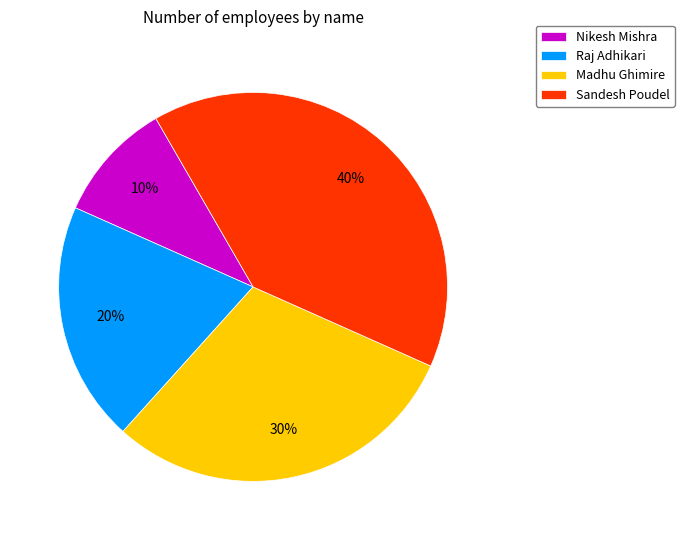

Which slice is the smallest?

Nikesh Mishra